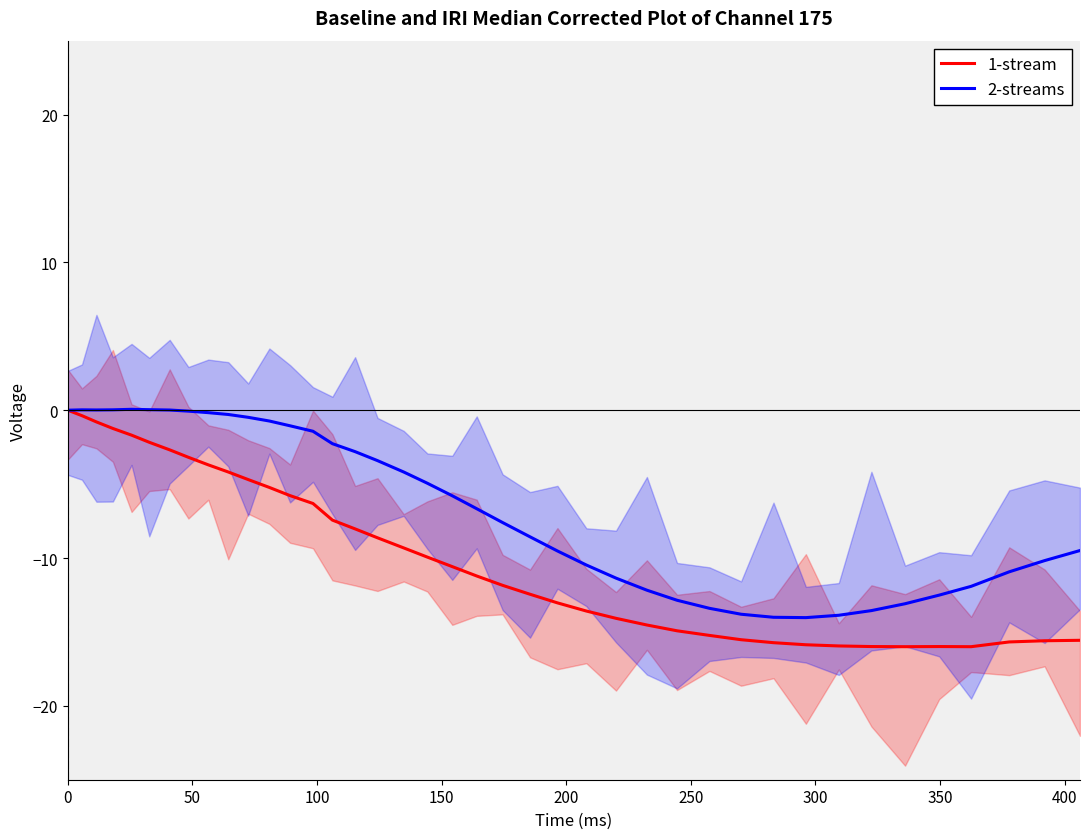

What is the lowest value of the 1-stream series?

-16.0